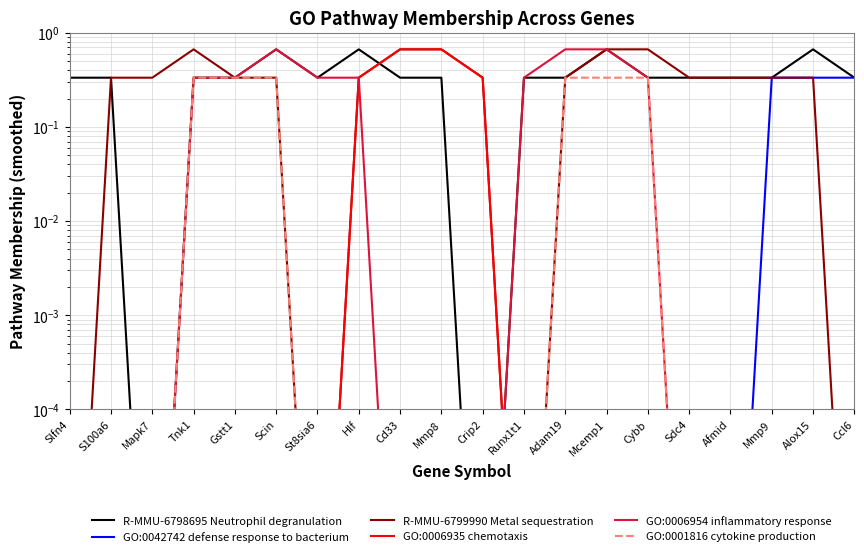

How many lines are shown in the chart?

6